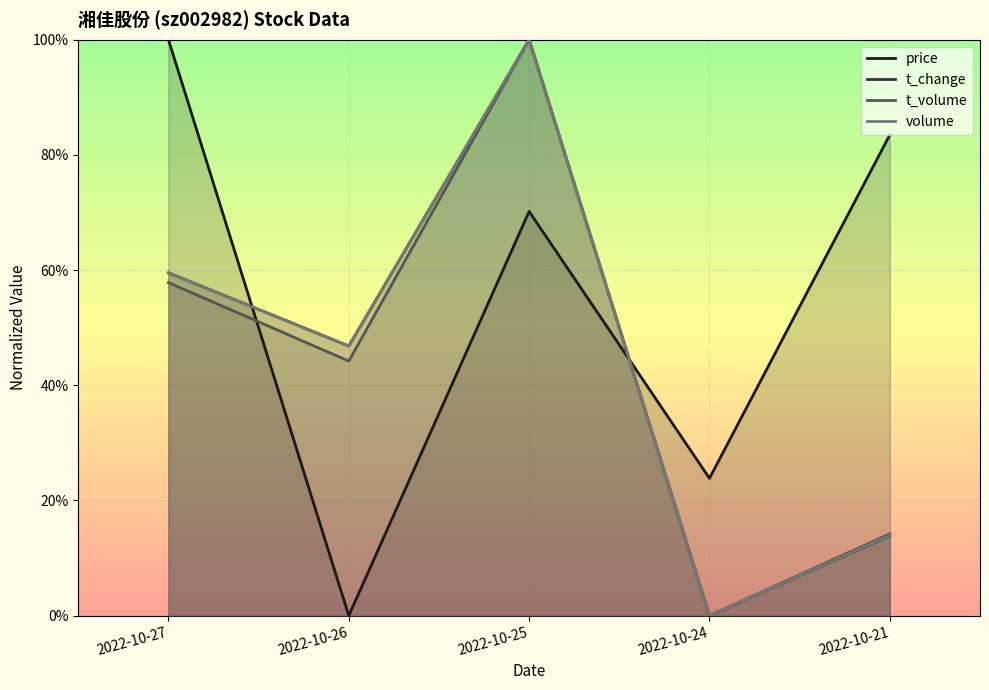

Reading right to left, what are all the values shown in this chart?

price: 0.8	0.2	0.7	0.0	1.0
t_change: 0.1	0.0	1.0	0.5	0.6
t_volume: 0.1	0.0	1.0	0.4	0.6
volume: 0.1	0.0	1.0	0.5	0.6